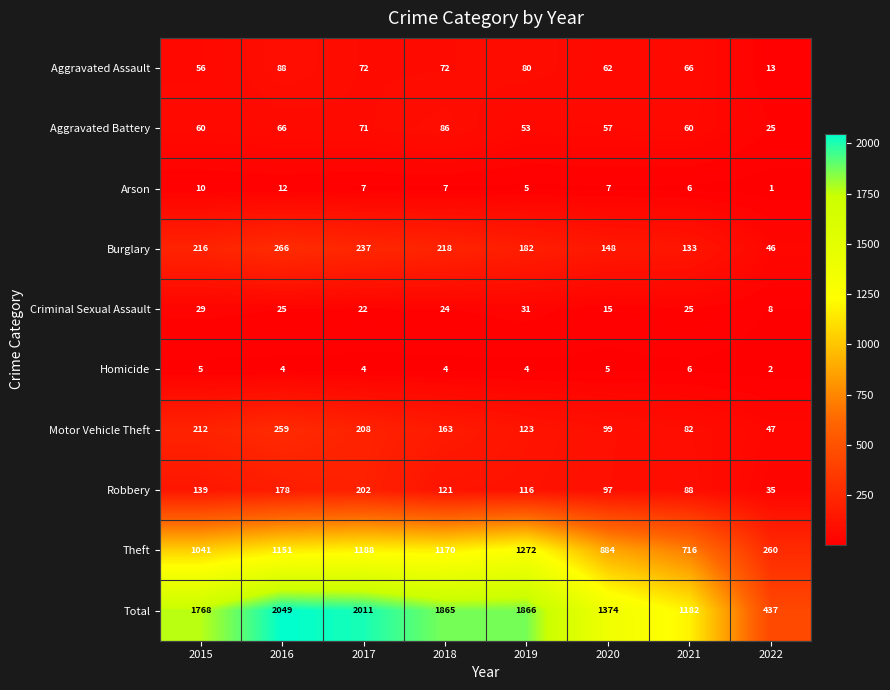

Which series changed the most between 2019 and 2021?

Total